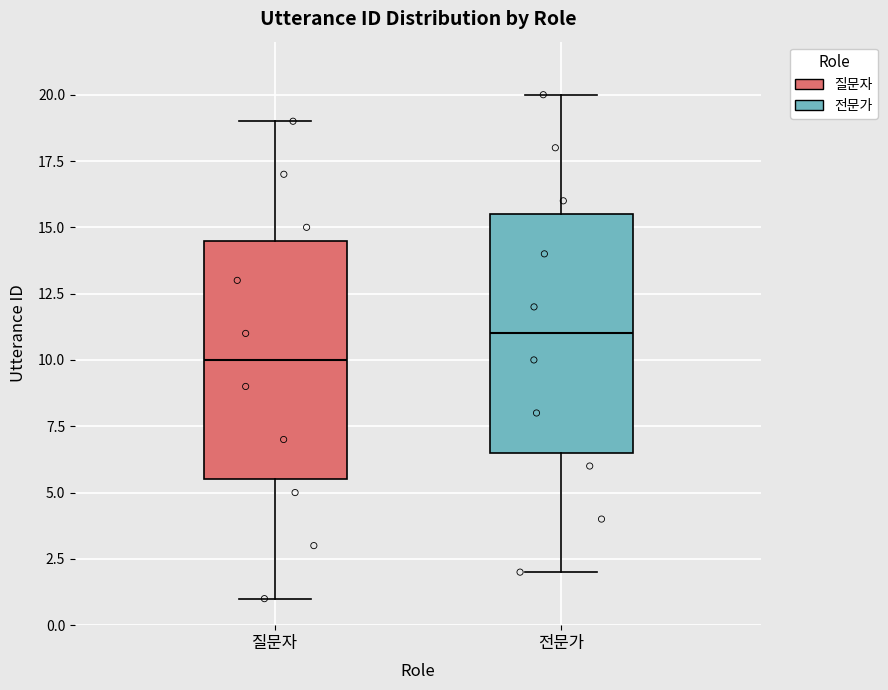

Reading left to right, read every box against the y-axis: the position of its median line, the range the box covers, and the ends of its whiskers. The values are not printed on the chart, so give them approximately, as read against the axis.

질문자: median 10.0, box 5.5 to 14.5, whiskers 1.0 to 19.0
전문가: median 11.0, box 6.5 to 15.5, whiskers 2.0 to 20.0